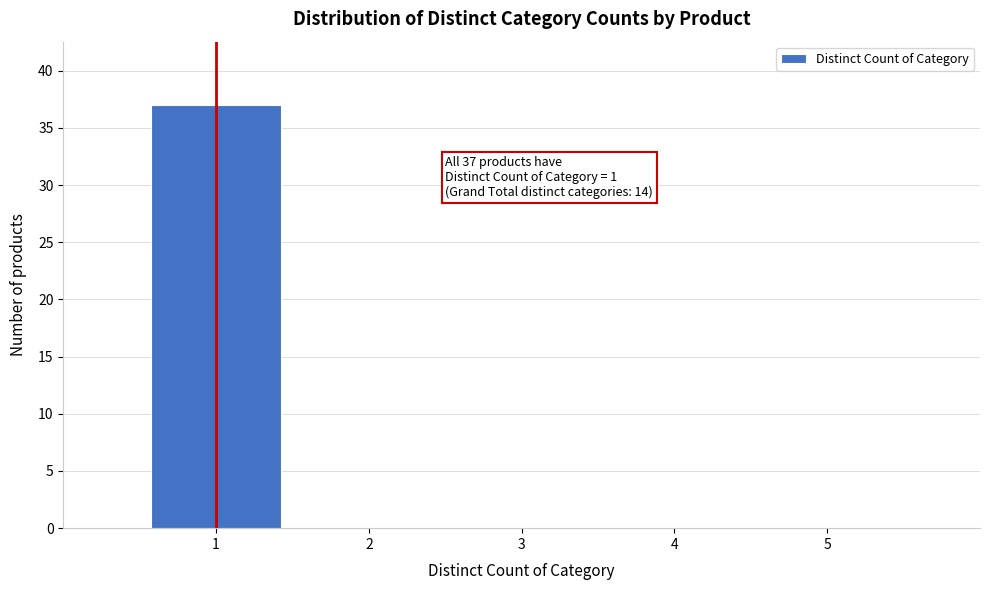

Over which range of the x-axis is the bar tallest?

0.5 to 1.5